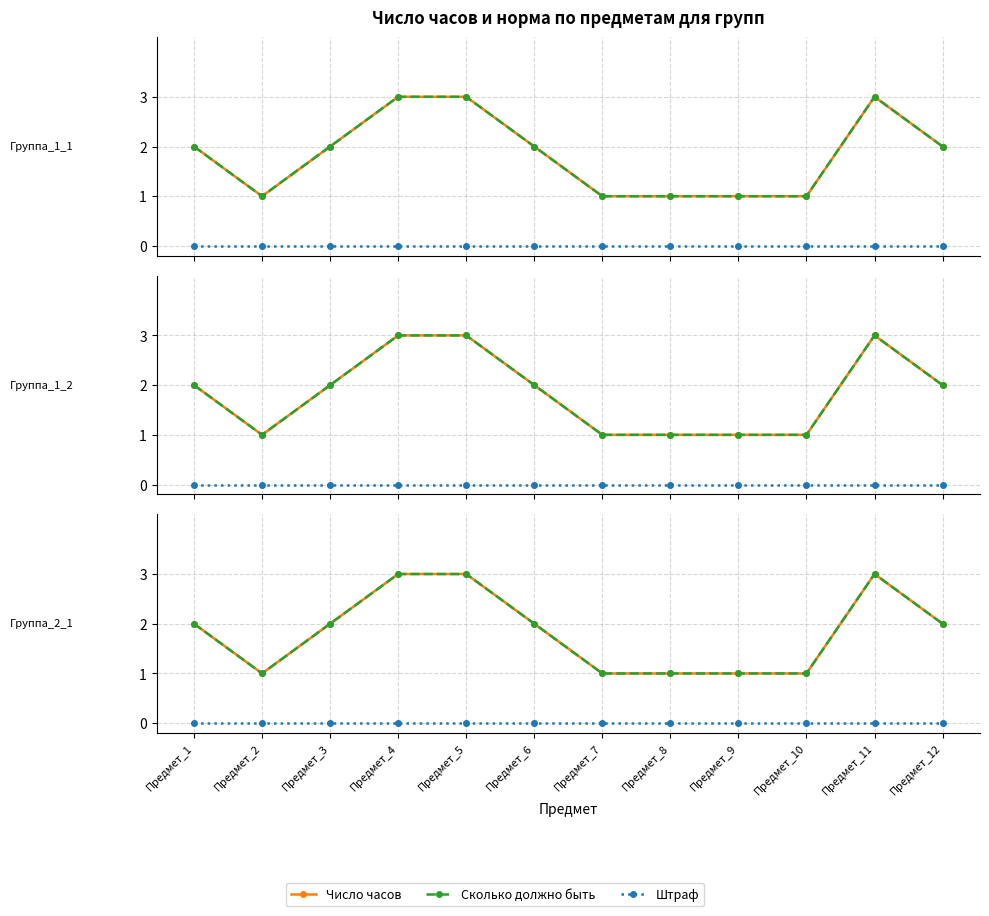

Which has a higher value, Предмет_7 or Предмет_4?

Предмет_4